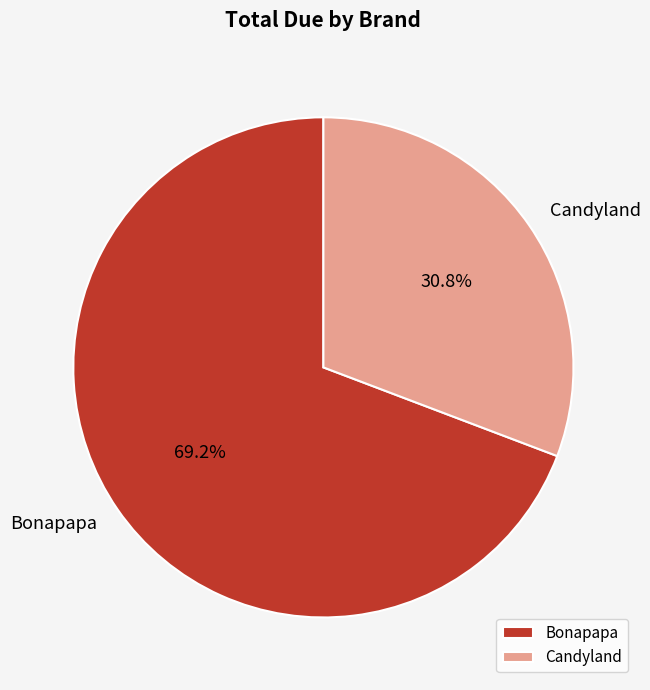

What is the smallest slice in the pie chart?

Candyland